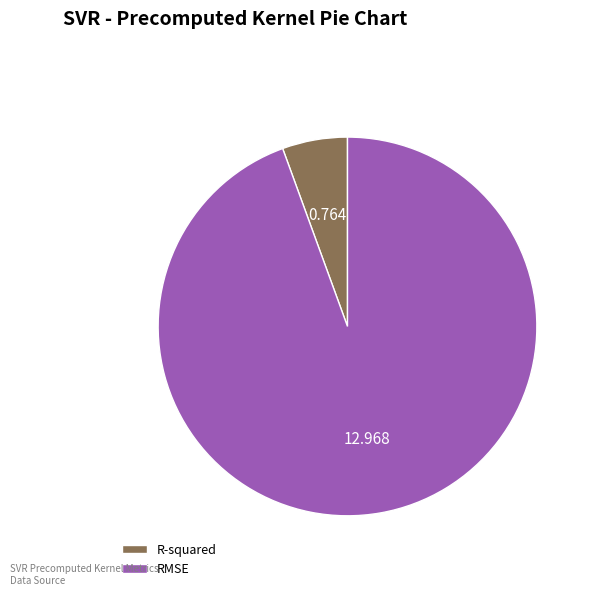

What is the majority slice?

RMSE